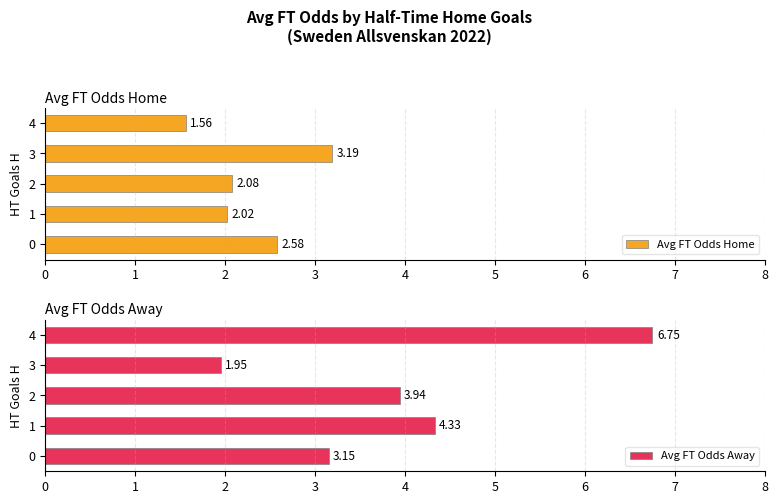

How many data points in Avg FT Odds Home are above 2?

4